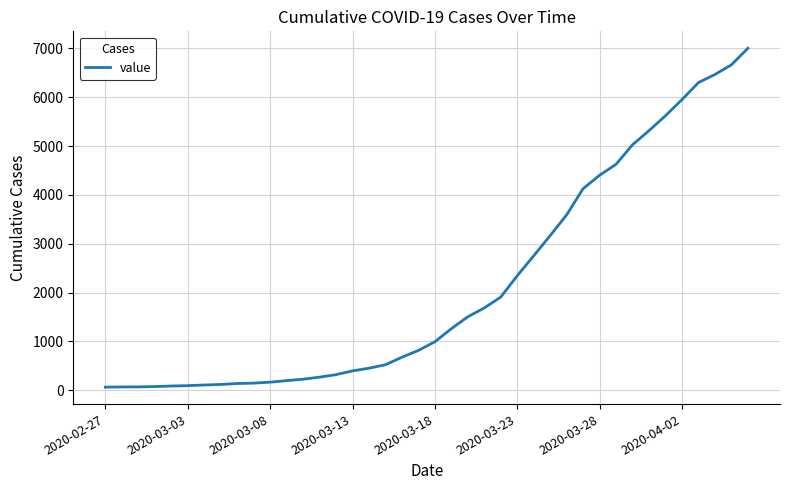

Does the chart have visible grid lines?

Yes